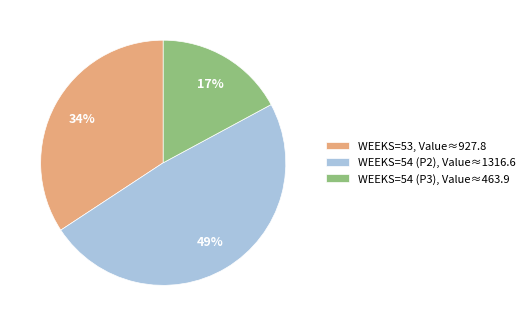

Approximately how many times larger is the value at WEEKS=54 (P3), Value≈463.9 compared to WEEKS=53, Value≈927.8?

0.5